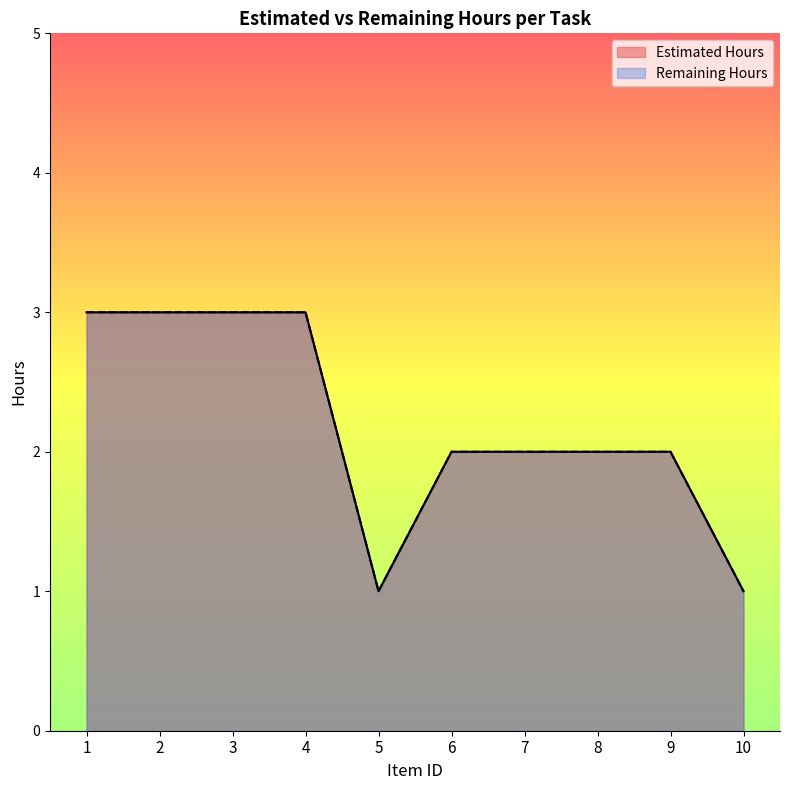

Reading right to left, what are all the values shown in this chart?

Estimated Hours: 1	2	2	2	2	1	3	3	3	3
Remaining Hours: 1	2	2	2	2	1	3	3	3	3